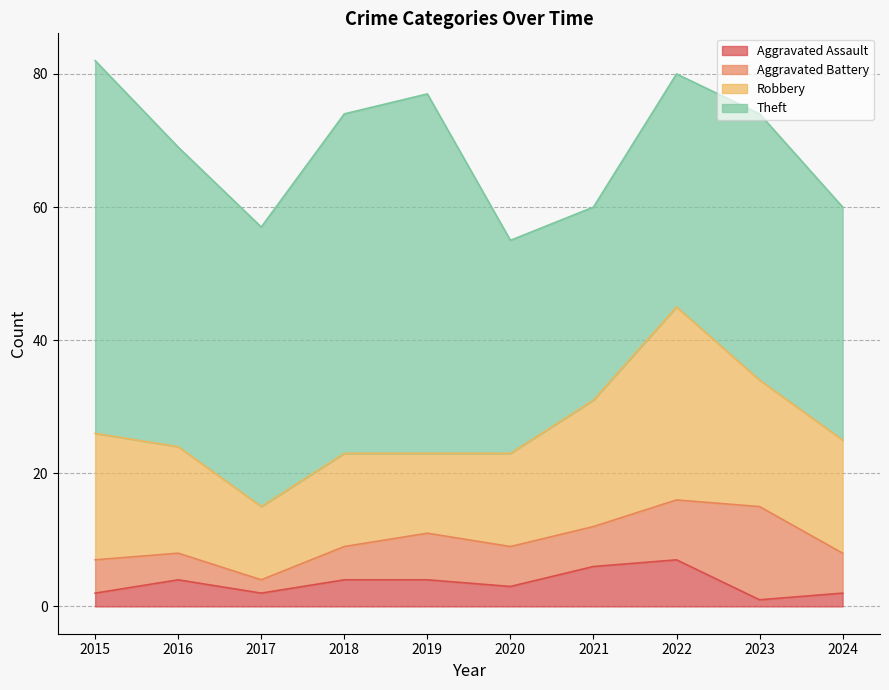

True or false: Aggravated Assault and Theft cross at least once.

False